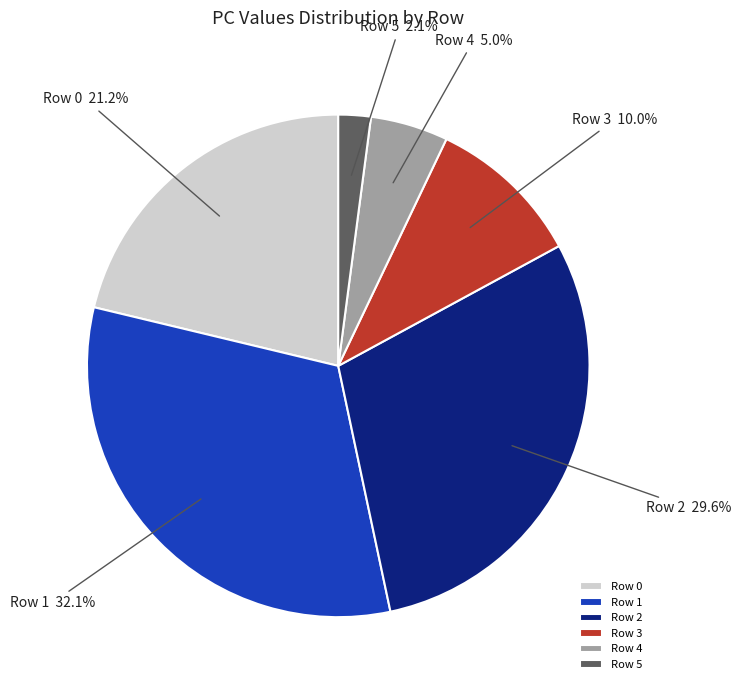

Which has a higher value, Row 4 or Row 0?

Row 0